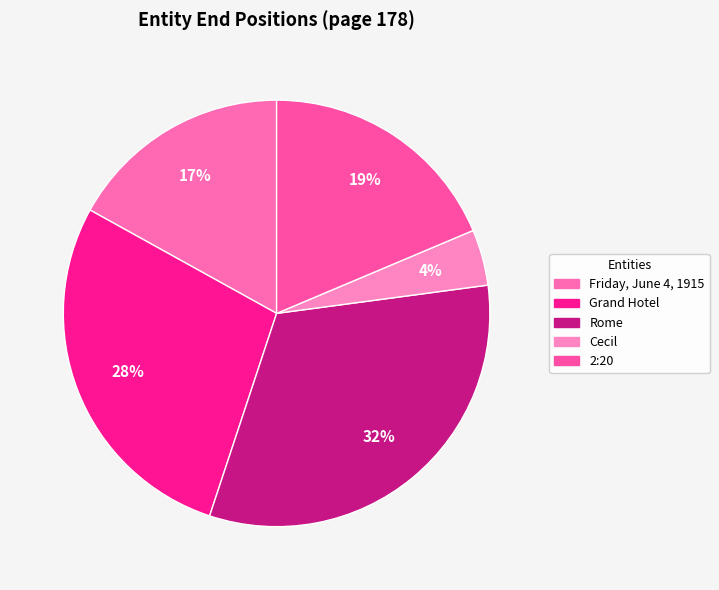

Which slice is the smallest?

Cecil